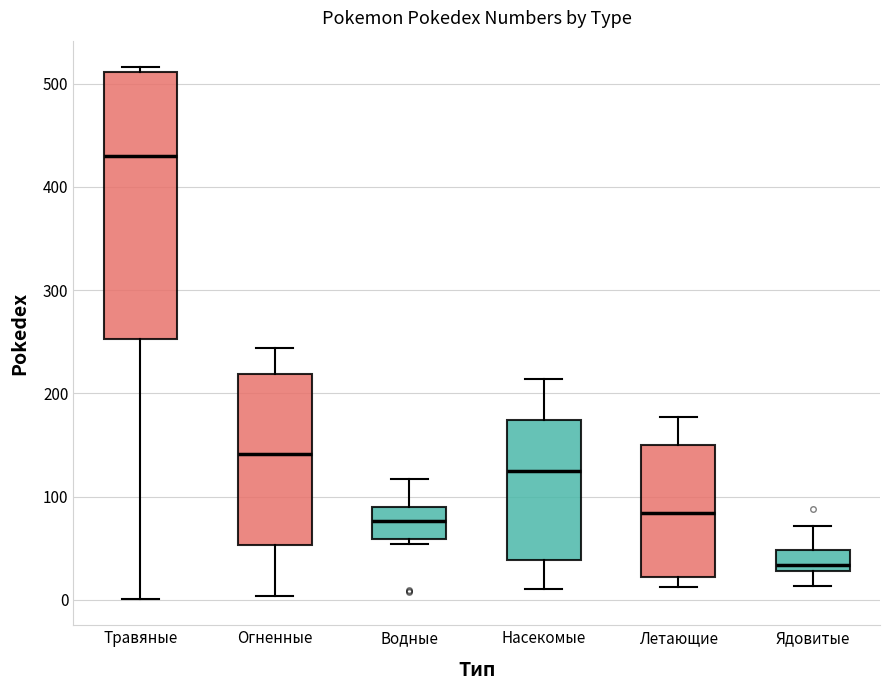

Reading left to right, read every box against the y-axis: the position of its median line, the range the box covers, and the ends of its whiskers. The values are not printed on the chart, so give them approximately, as read against the axis.

Травяные: median 430, box 250 to 510, whiskers 0 to 520
Огненные: median 140, box 50 to 220, whiskers 0 to 240
Водные: median 80, box 60 to 90, whiskers 50 to 120
Насекомые: median 130, box 40 to 170, whiskers 10 to 210
Летающие: median 80, box 20 to 150, whiskers 10 to 180
Ядовитые: median 30 (just above the box's lower edge), box 30 to 50, whiskers 10 to 70